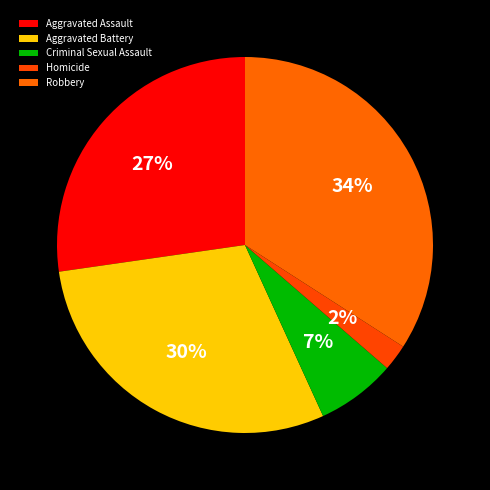

Is Aggravated Assault the majority of the pie?

No